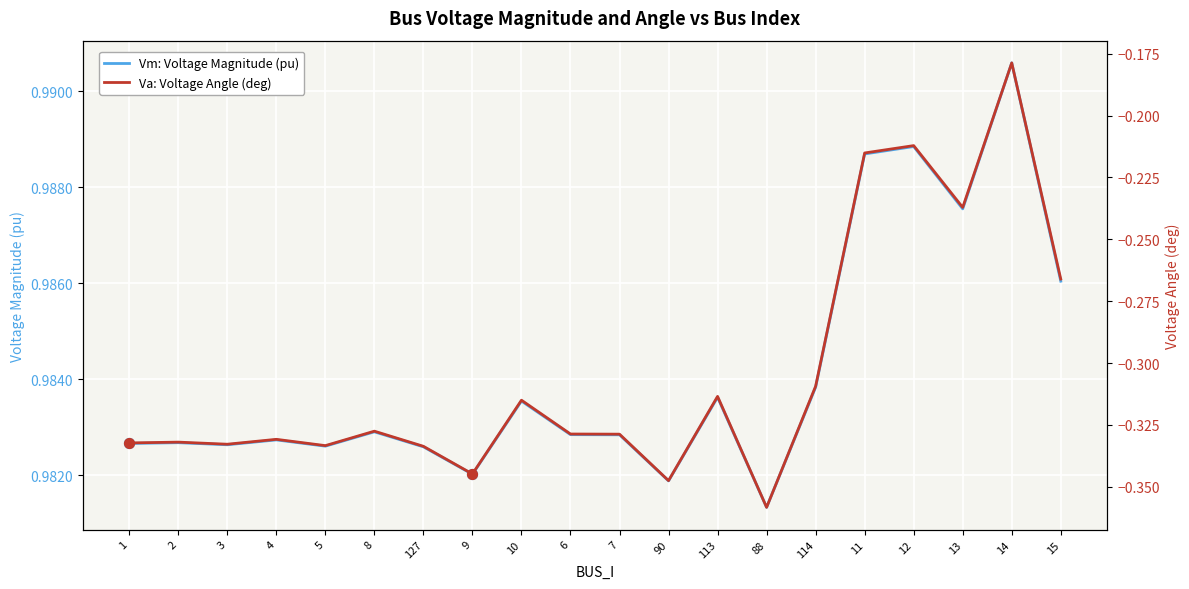

Which series has the largest total across all categories?

Vm: Voltage Magnitude (pu)